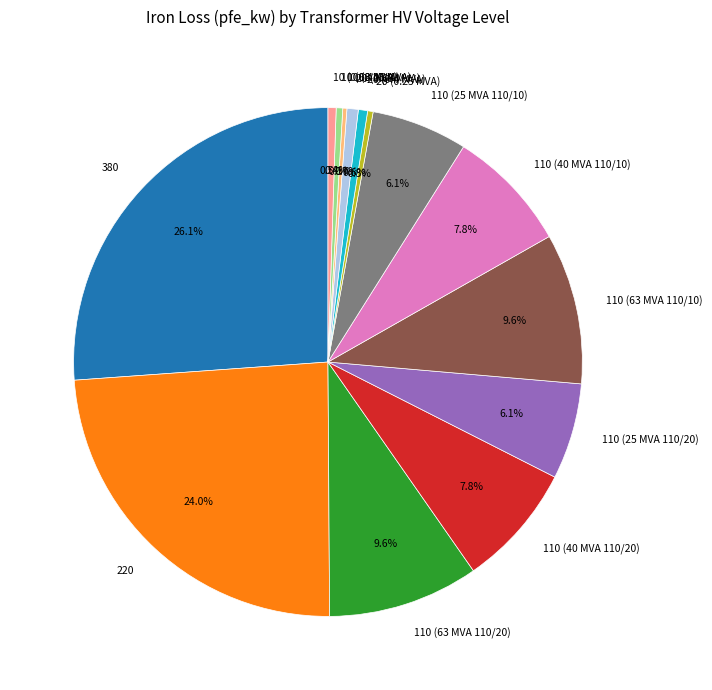

What portion of the pie excludes 110 (25 MVA 110/20)?

93.9%